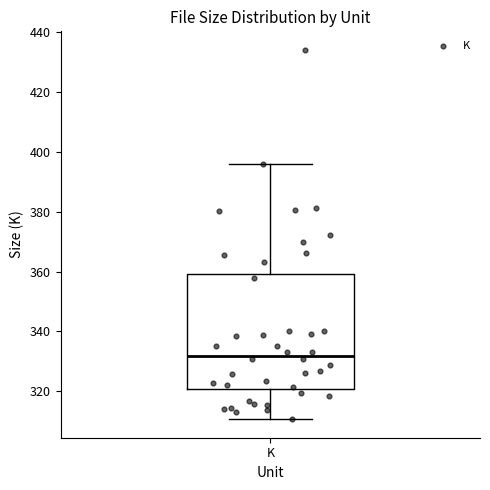

Where does the median line of the box for K sit on the y-axis? The values are not printed on the chart, so give them approximately, as read against the axis.

332